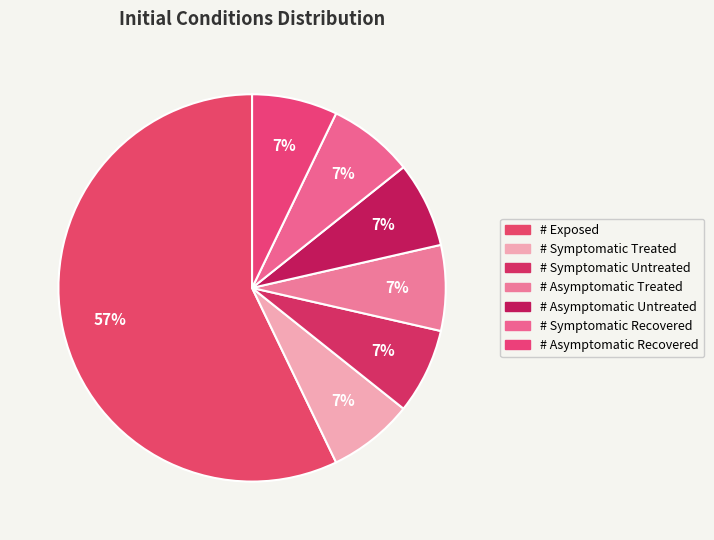

Between # Symptomatic Treated and # Asymptomatic Treated, which is larger?

# Symptomatic Treated